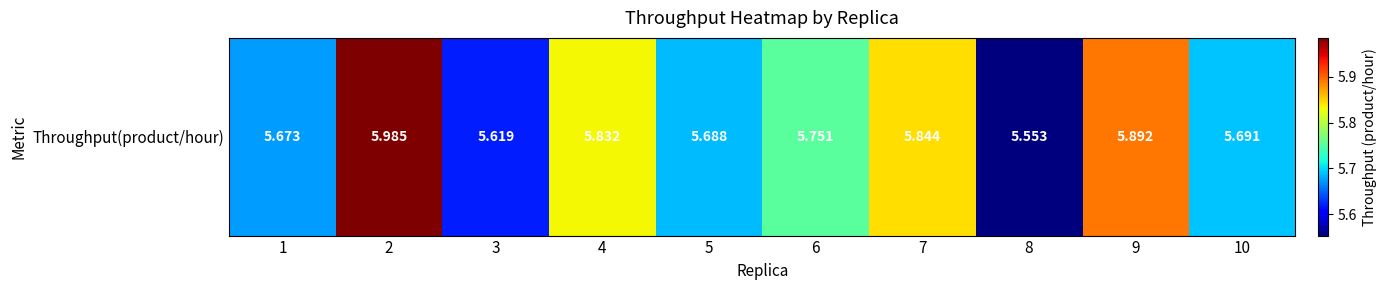

What is the smallest value displayed?

5.6